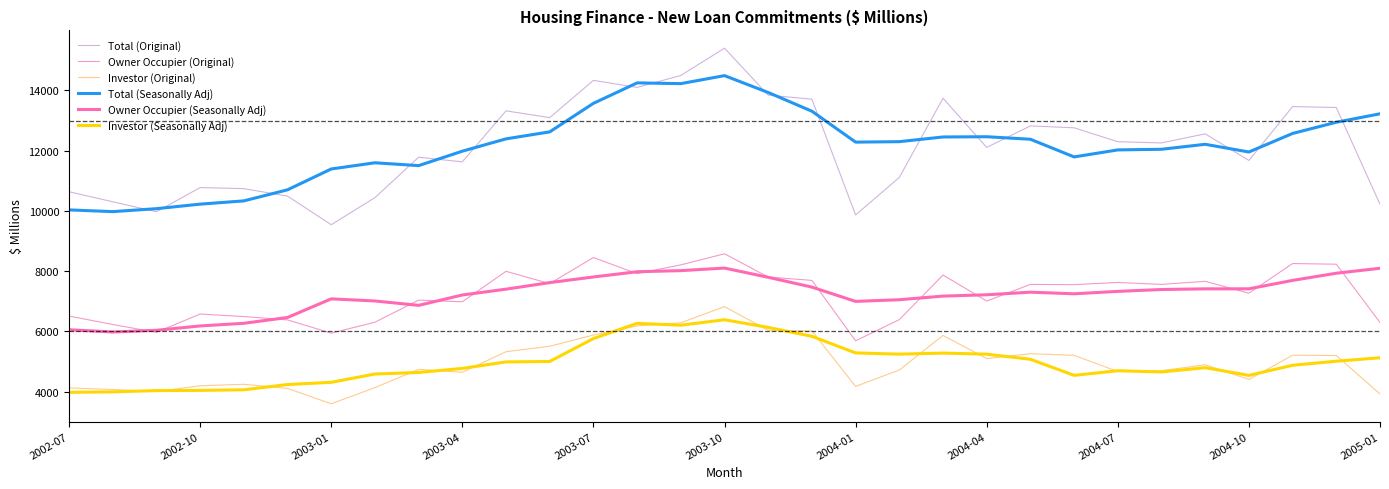

How many lines are shown in the chart?

6